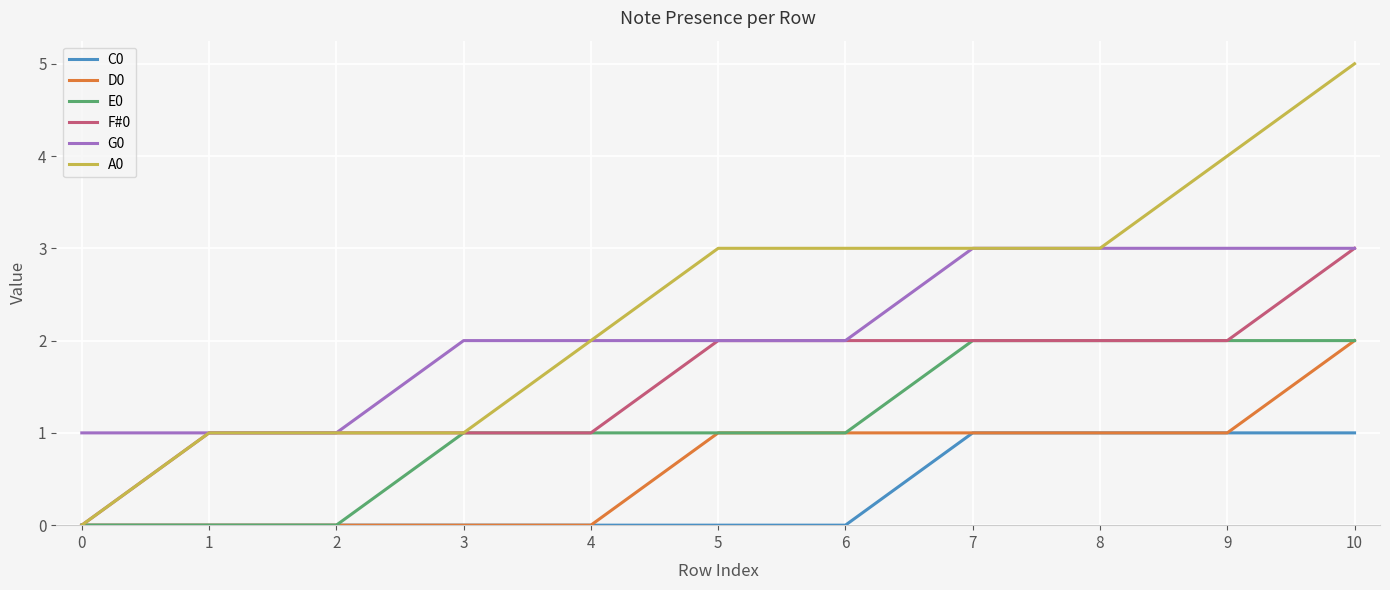

Which series changed the most between 8 and 9?

A0